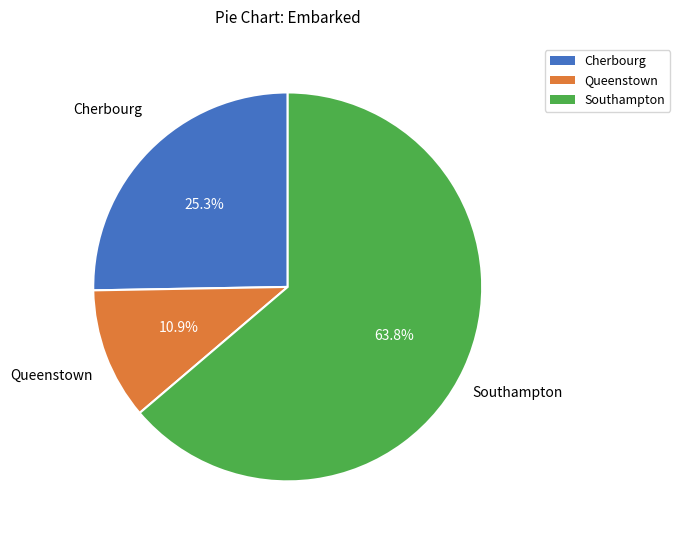

Rank the categories by value from lowest to highest.

Queenstown, Cherbourg, Southampton